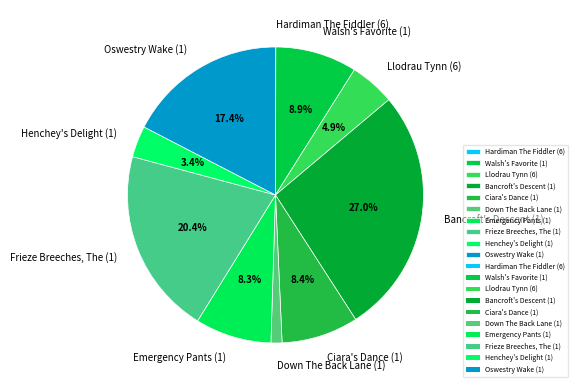

To the nearest percent, what is the combined percentage of Bancroft's Descent (1) and Llodrau Tynn (6)?

32%